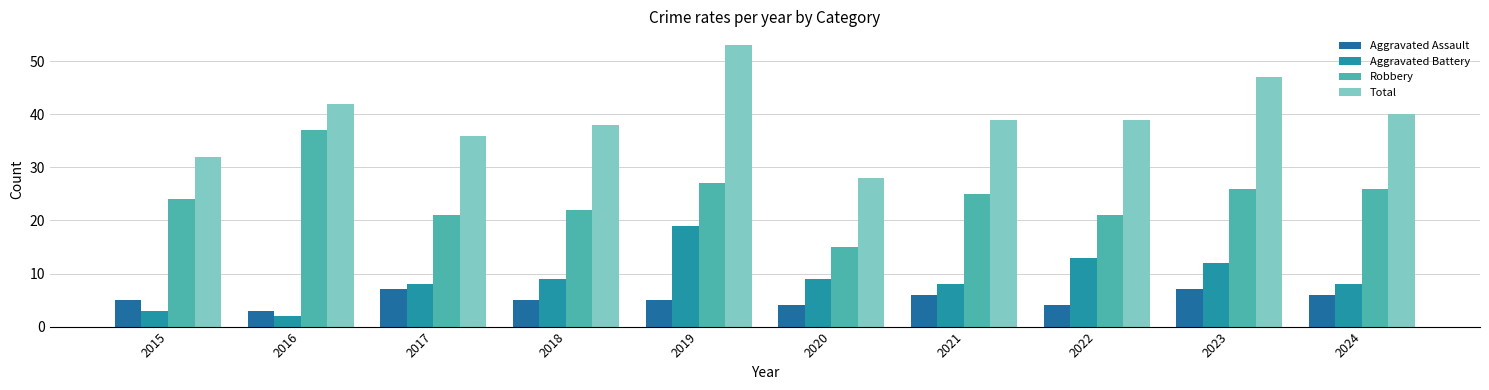

Reading right to left, list all the values displayed in this chart.

Aggravated Assault: 2024=6	2023=7	2022=4	2021=6	2020=4	2019=5	2018=5	2017=7	2016=3	2015=5
Aggravated Battery: 2024=8	2023=12	2022=13	2021=8	2020=9	2019=19	2018=9	2017=8	2016=2	2015=3
Robbery: 2024=26	2023=26	2022=21	2021=25	2020=15	2019=27	2018=22	2017=21	2016=37	2015=24
Total: 2024=40	2023=47	2022=39	2021=39	2020=28	2019=53	2018=38	2017=36	2016=42	2015=32